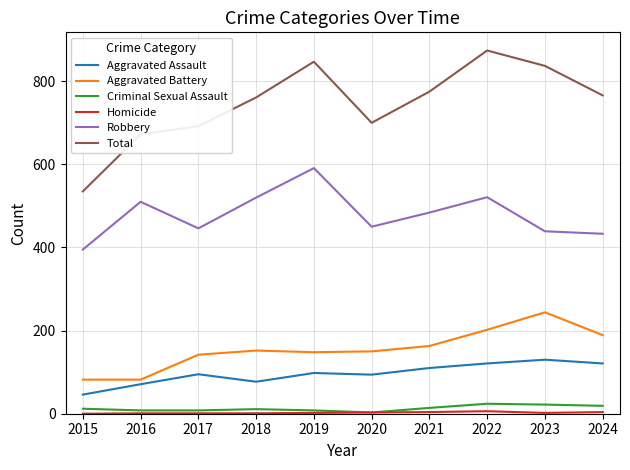

What is the spread (max minus min) of values at 2020?

697